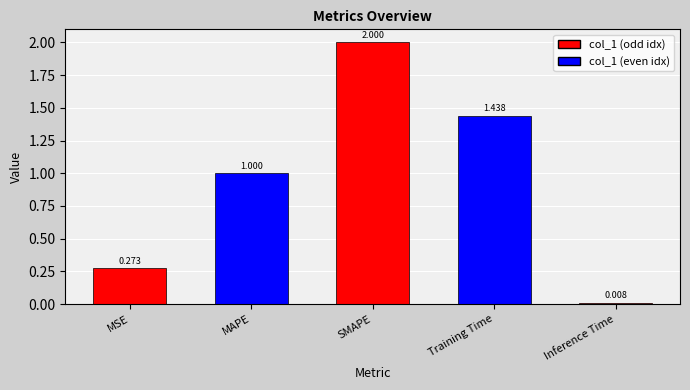

What is the change in value from SMAPE to Inference Time?

-2.0